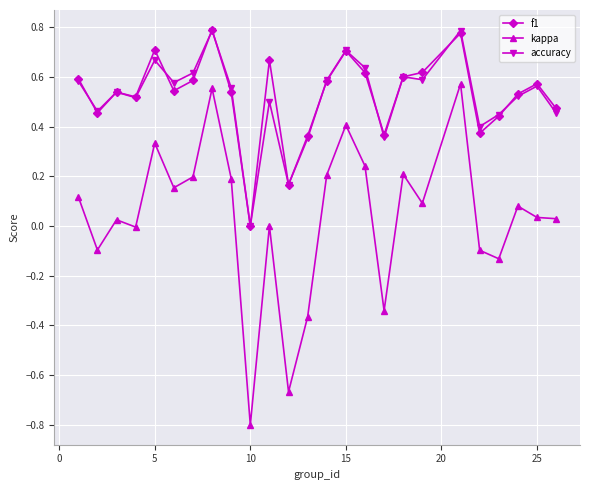

True or false: kappa and accuracy cross at least once.

False